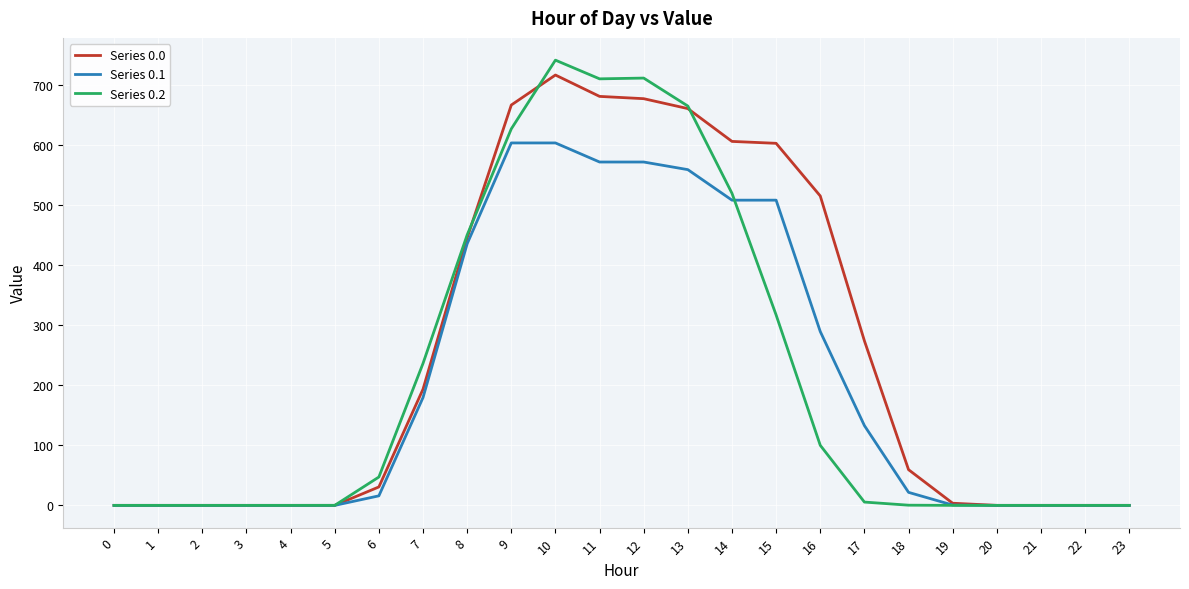

Is the value of Series 0.1 at 6 greater than the value of Series 0.0 at 13?

No